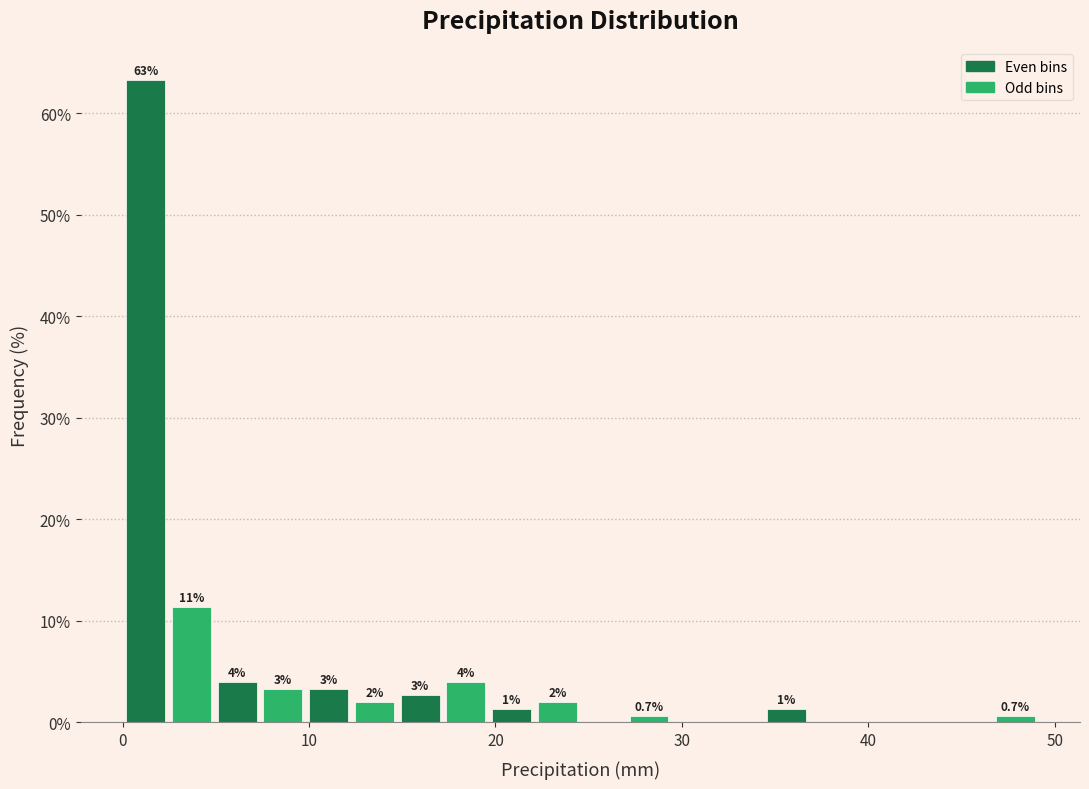

Read against the x-axis, roughly where is the centre of the tallest bar?

1